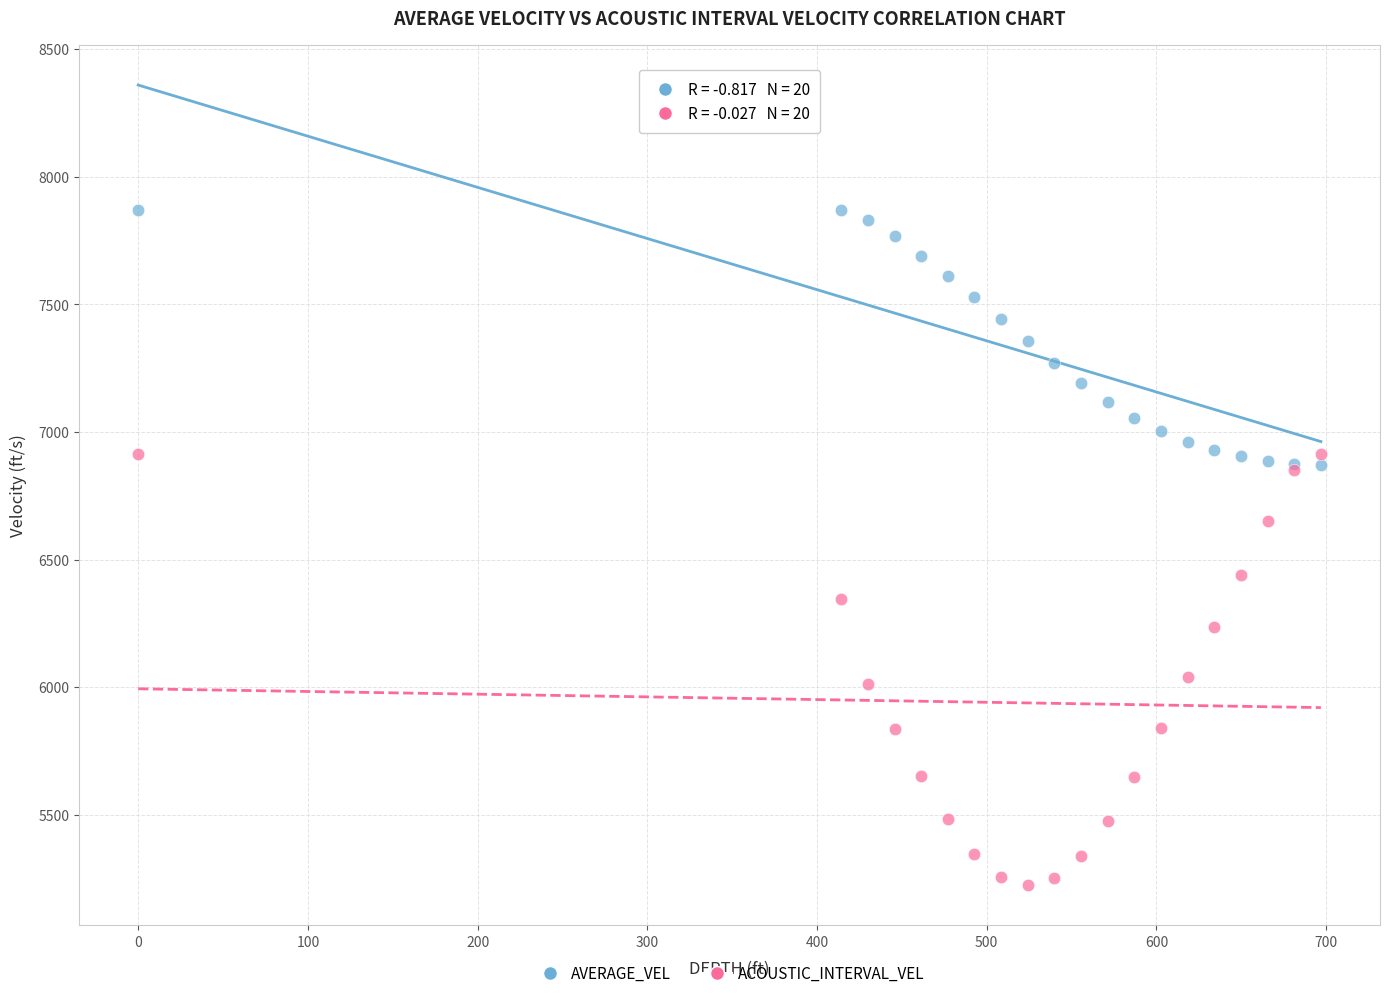

Which series has the widest spread of Y values?

ACOUSTIC_INTERVAL_VEL